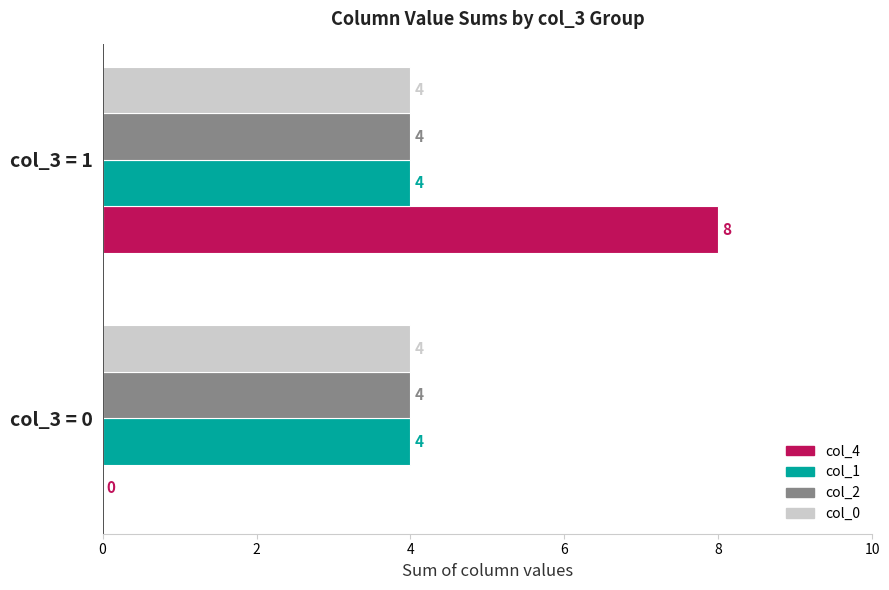

What is the highest value of the col_2 series?

4